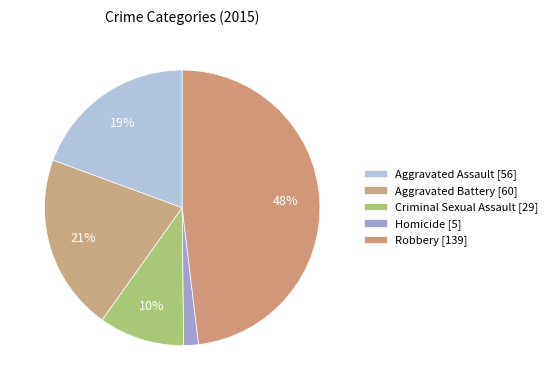

How many slices are in this pie chart?

5